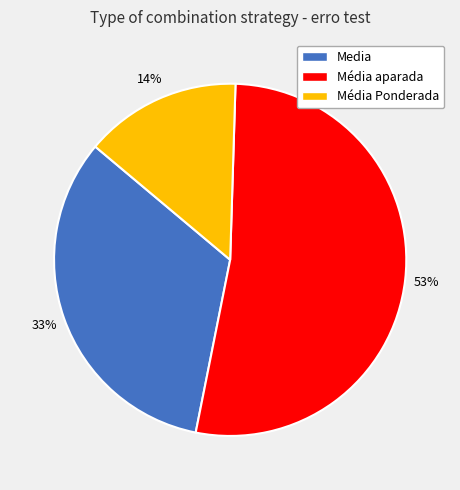

How many segments does this pie chart have?

3